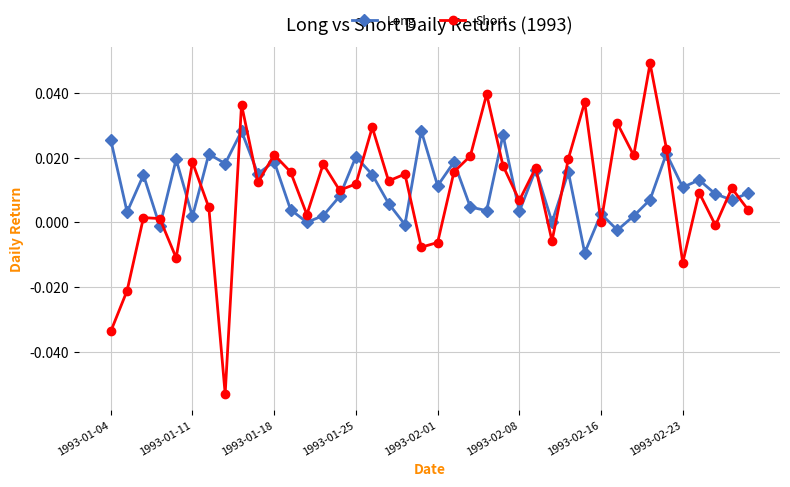

Which series has the largest range (max minus min)?

Short